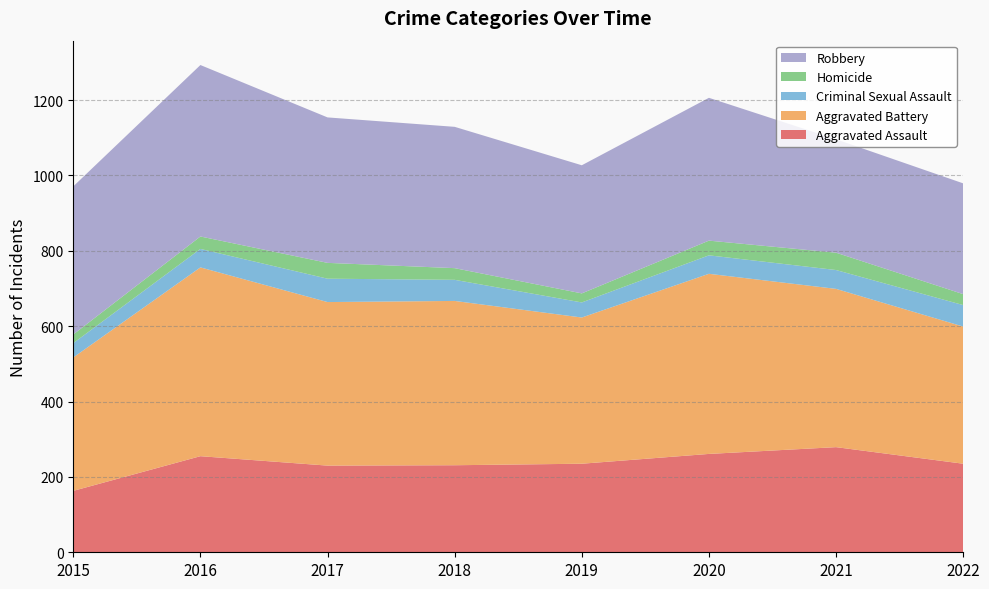

Reading left to right, what are all the values shown in this chart?

Aggravated Assault: 2015=163	2016=255	2017=230	2018=231	2019=235	2020=261	2021=279	2022=235
Aggravated Battery: 2015=354	2016=501	2017=434	2018=436	2019=388	2020=478	2021=420	2022=364
Criminal Sexual Assault: 2015=38	2016=49	2017=62	2018=56	2019=40	2020=49	2021=50	2022=57
Homicide: 2015=23	2016=33	2017=42	2018=31	2019=24	2020=39	2021=46	2022=29
Robbery: 2015=393	2016=455	2017=386	2018=375	2019=340	2020=379	2021=301	2022=294